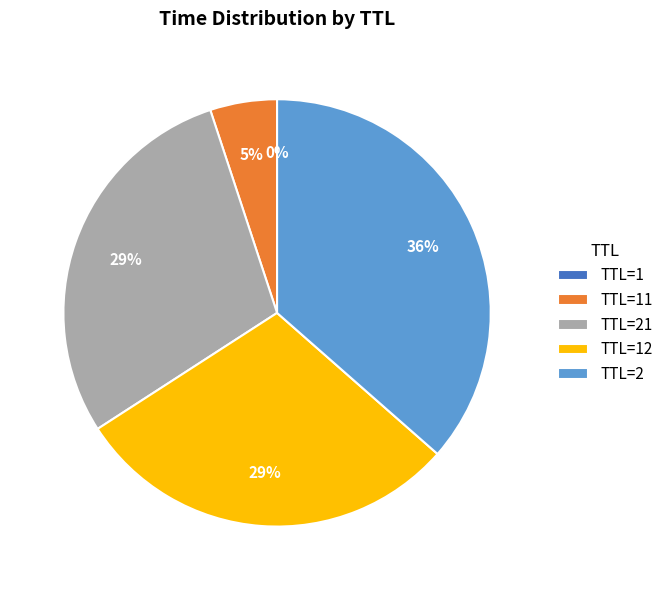

Which category has the biggest portion of the pie?

TTL=2